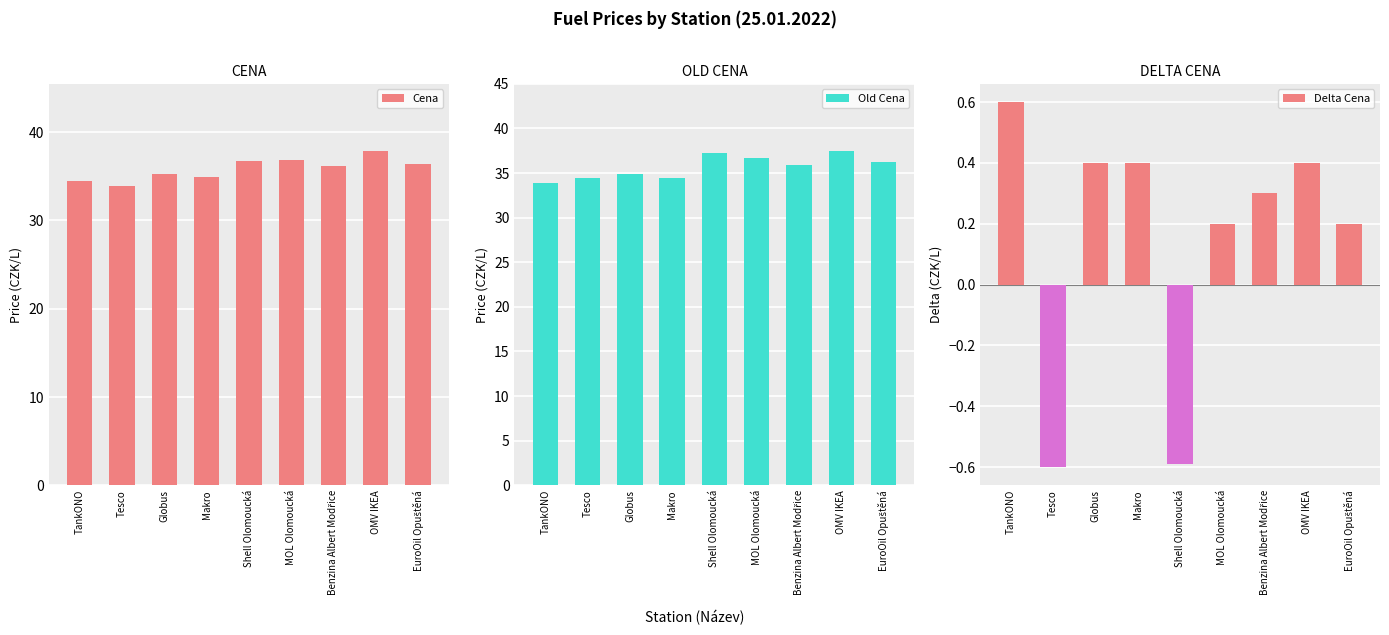

What is the sum of the Delta Cena values at MOL Olomoucká and Benzina Albert Modřice?

0.5